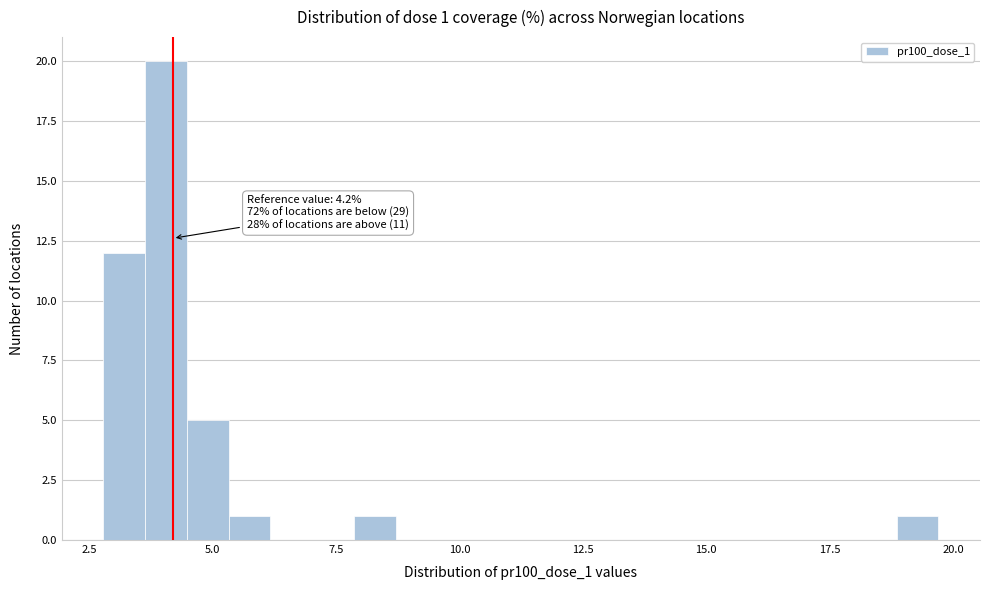

Around what value on the x-axis is the tallest bar? Give the approximate position of its centre, as read against the axis.

4.0